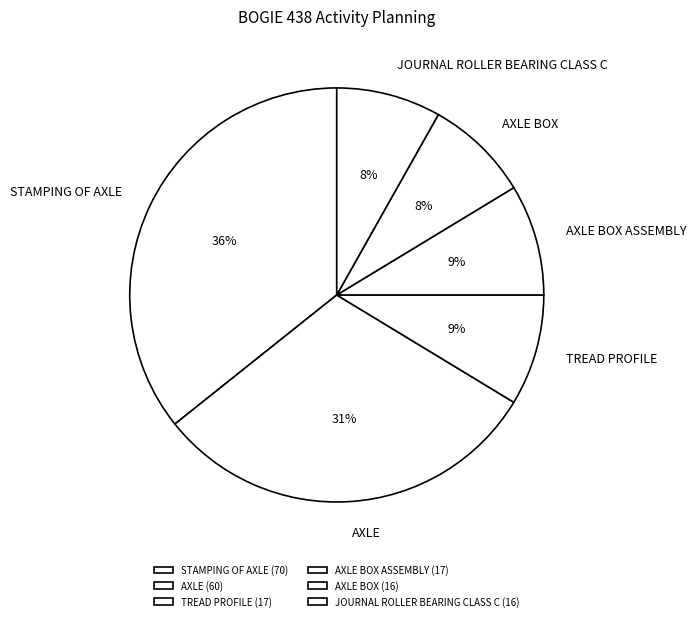

The AXLE BOX slice represents 1% of the pie. True or false?

False